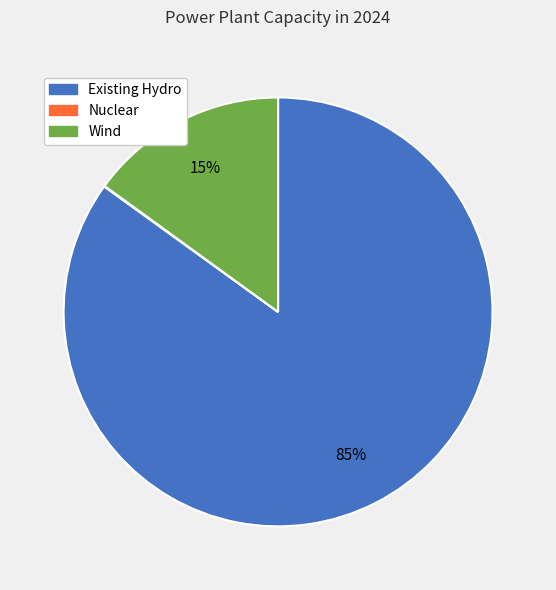

Does any single category account for the majority?

Yes